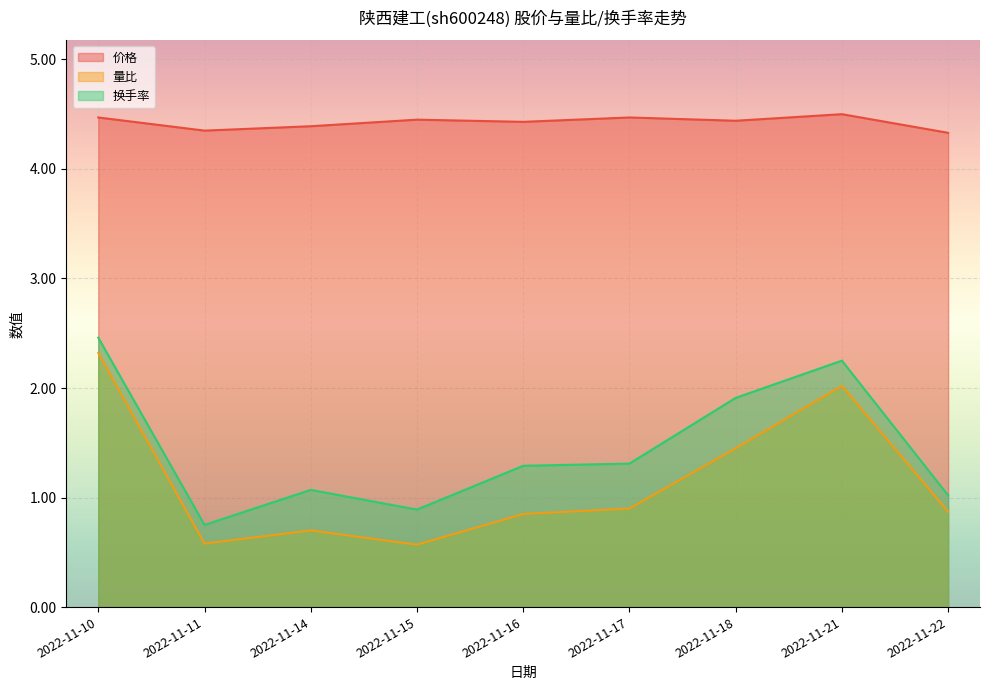

How many data points does each series have?

9